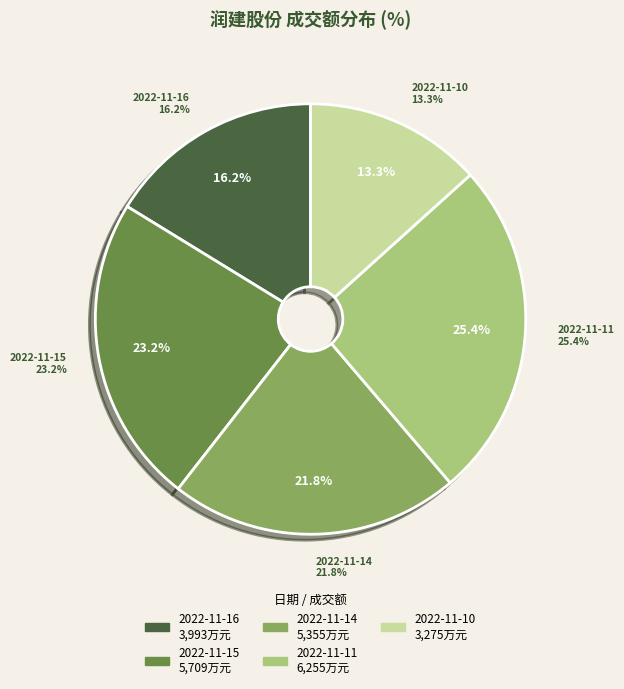

To the nearest percent, what portion does 2022-11-14 represent?

22%